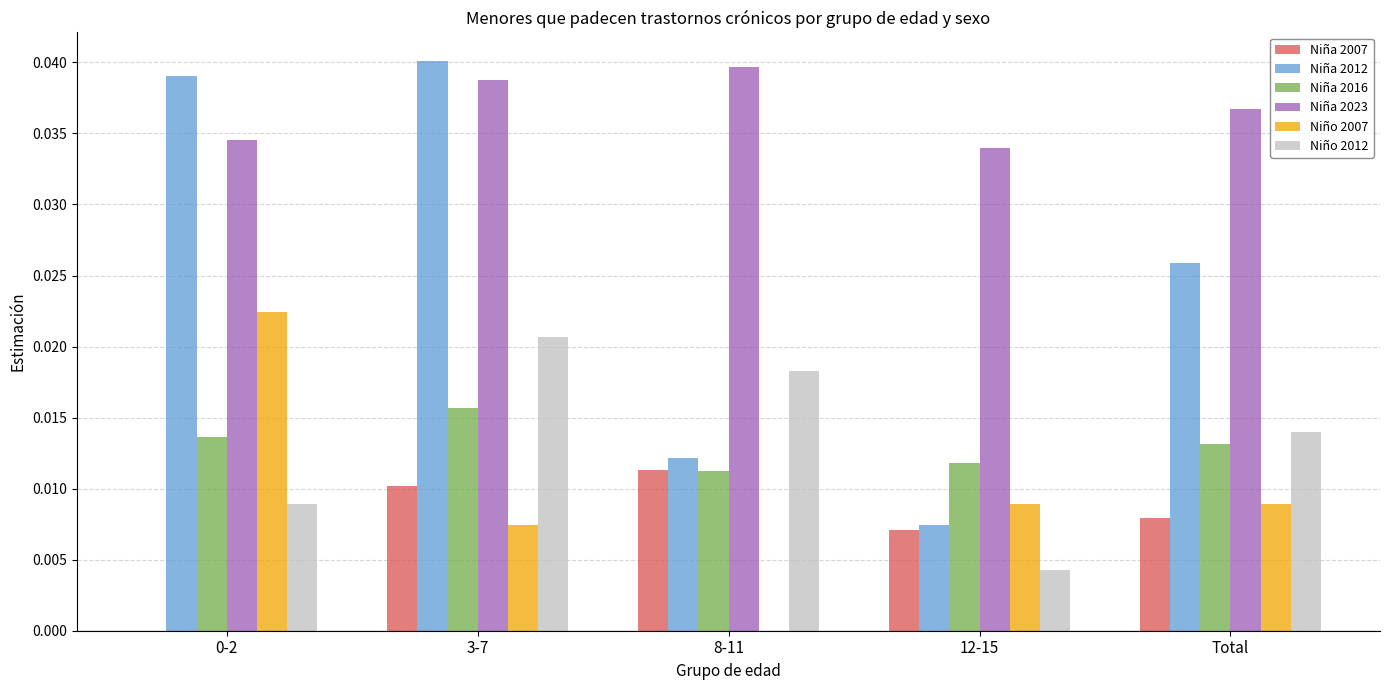

Which series has the largest total across all categories?

Niña 2023